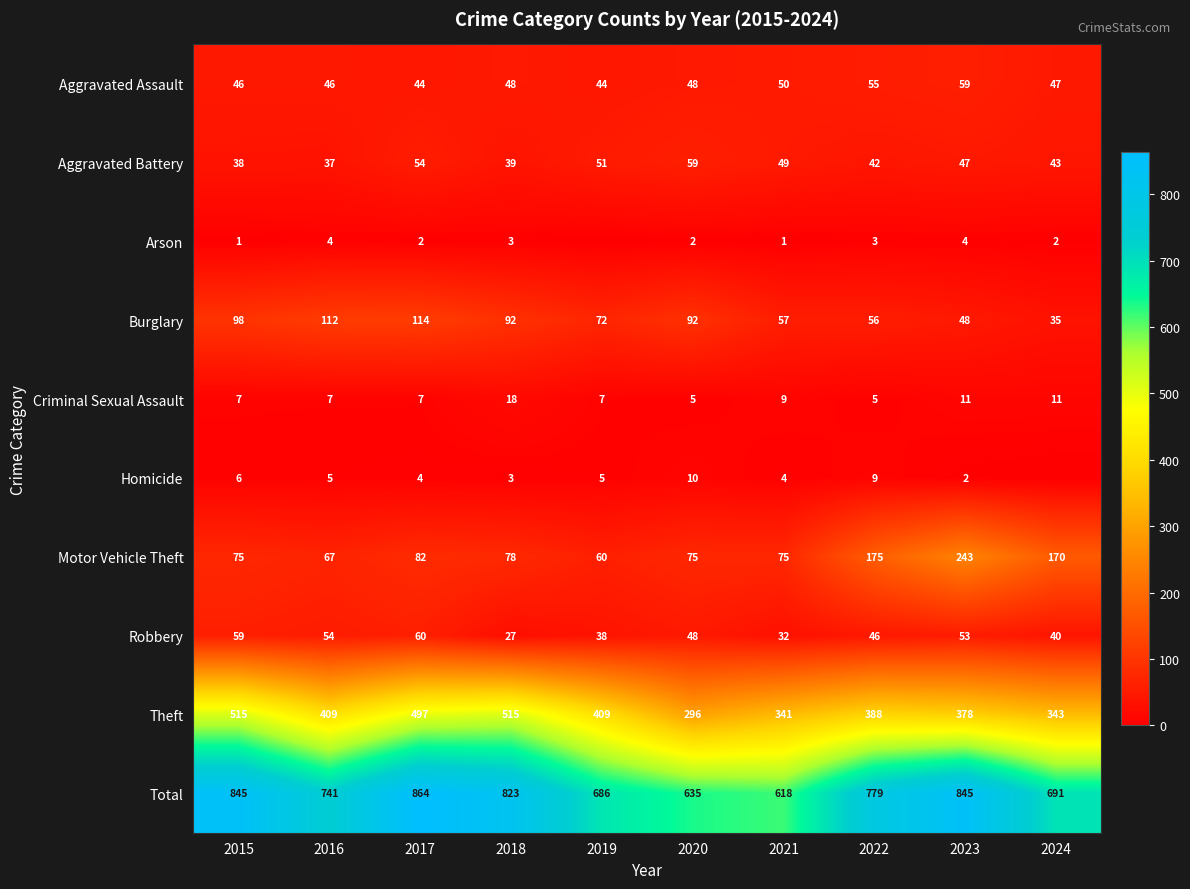

How many categories are shown in the chart?

10